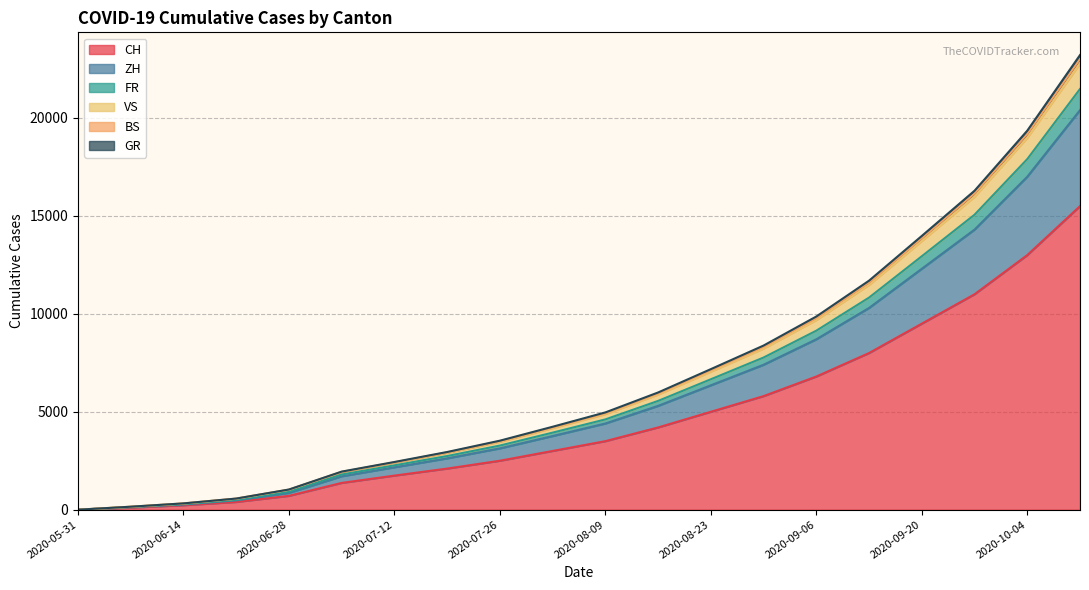

Does the chart display data point markers on the line(s)?

No